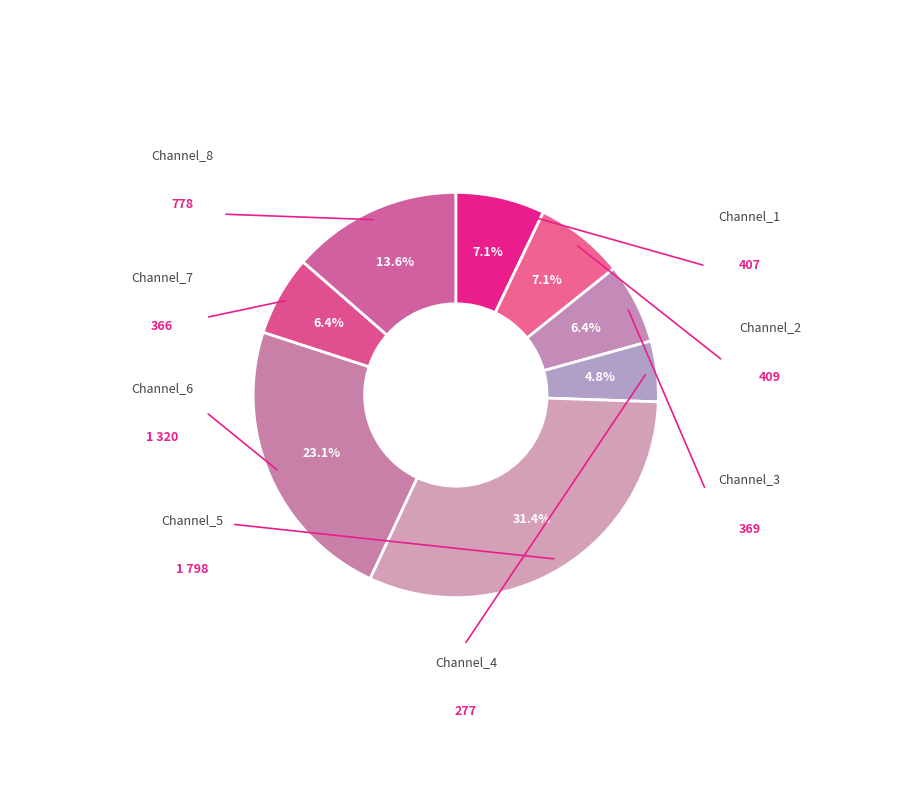

Count the number of slices in the pie.

8